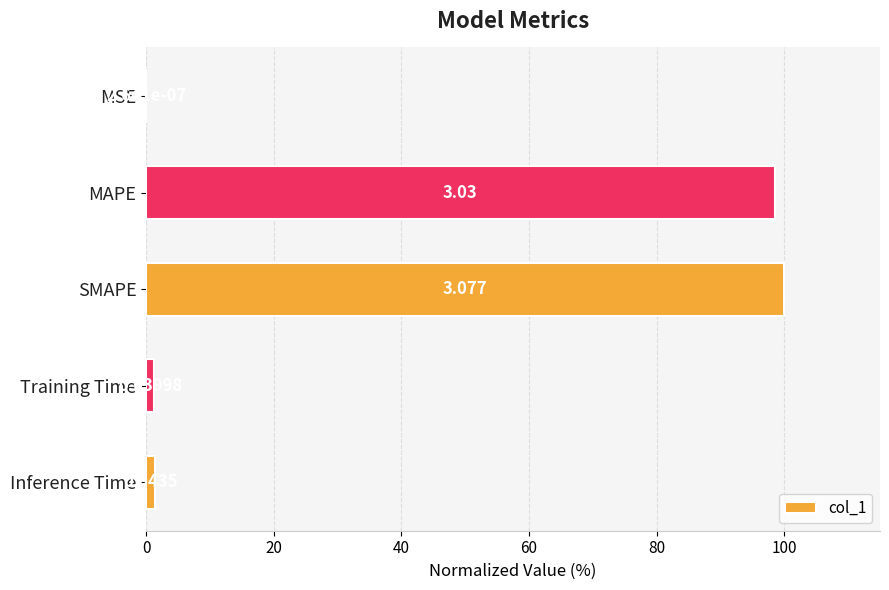

What is the greatest value displayed?

100.0